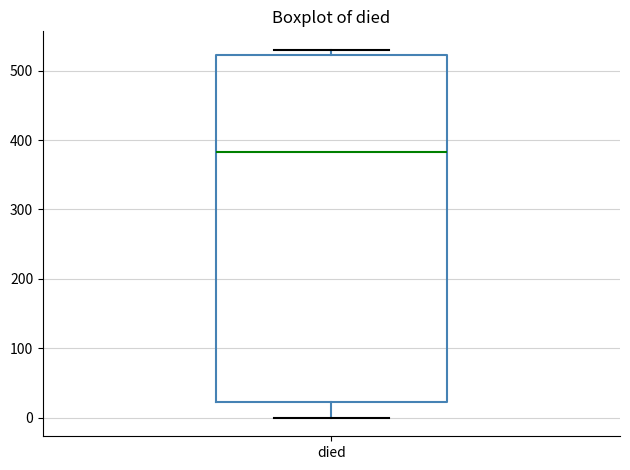

Read this box plot against the y-axis: the position of the median line, the range covered by the box, and the ends of both whiskers. The values are not printed on the chart, so give them approximately, as read against the axis.

median 380, box 20 to 520, whiskers 0 to 530